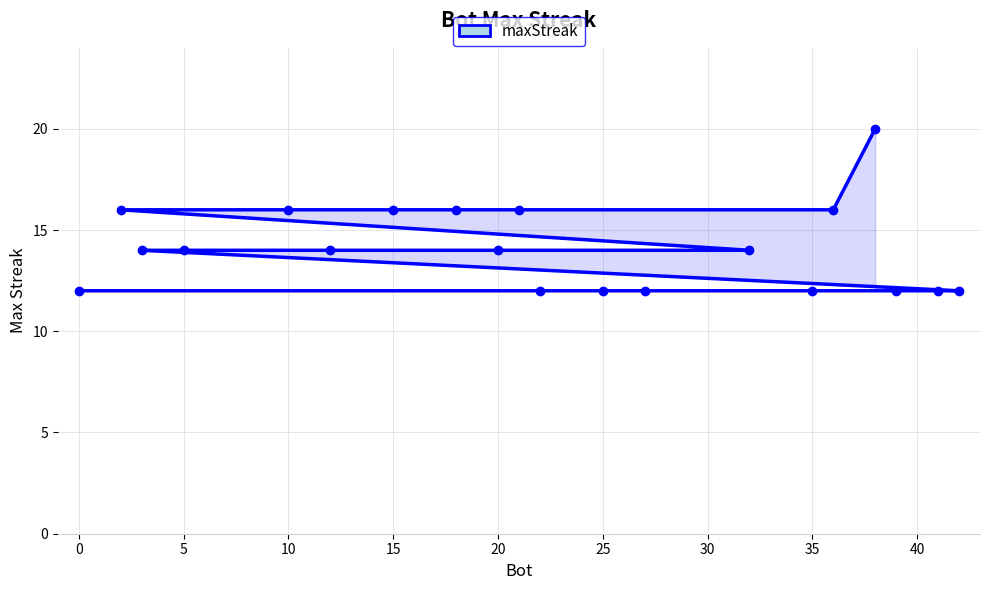

What is the sum of all values?

282